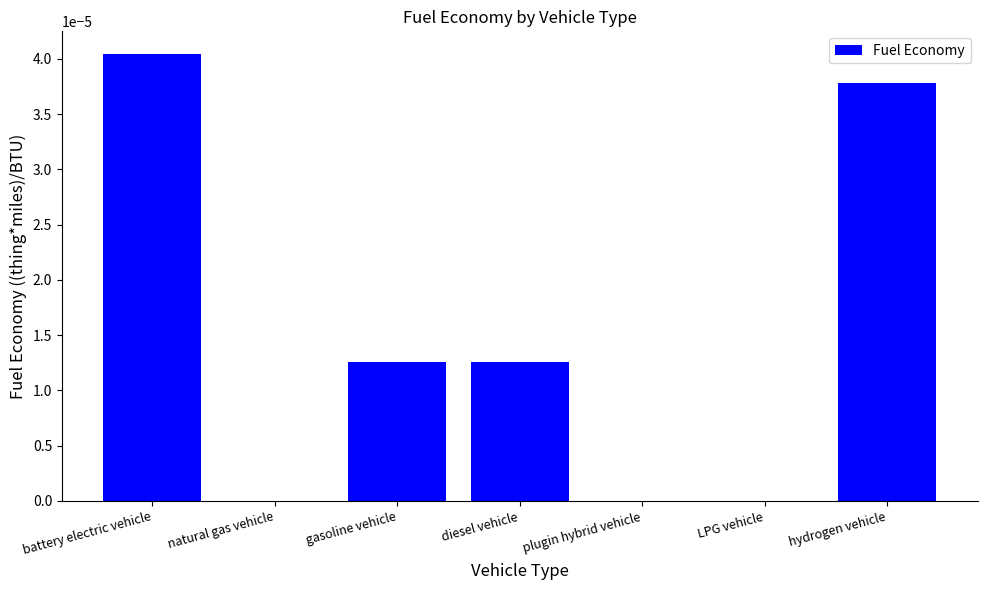

Which has a higher value, hydrogen vehicle or diesel vehicle?

hydrogen vehicle